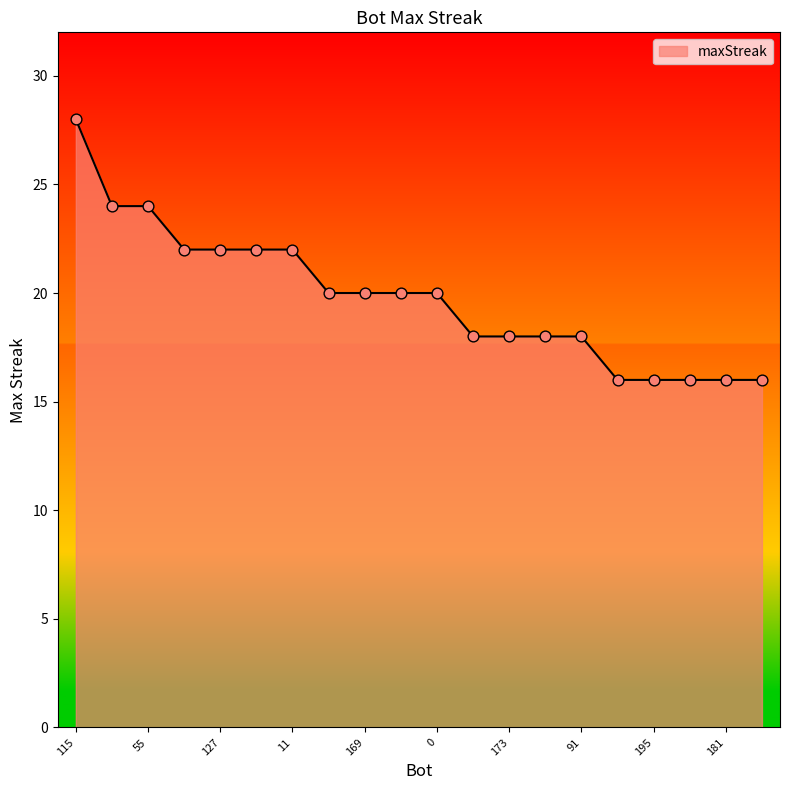

What is the greatest value displayed?

28